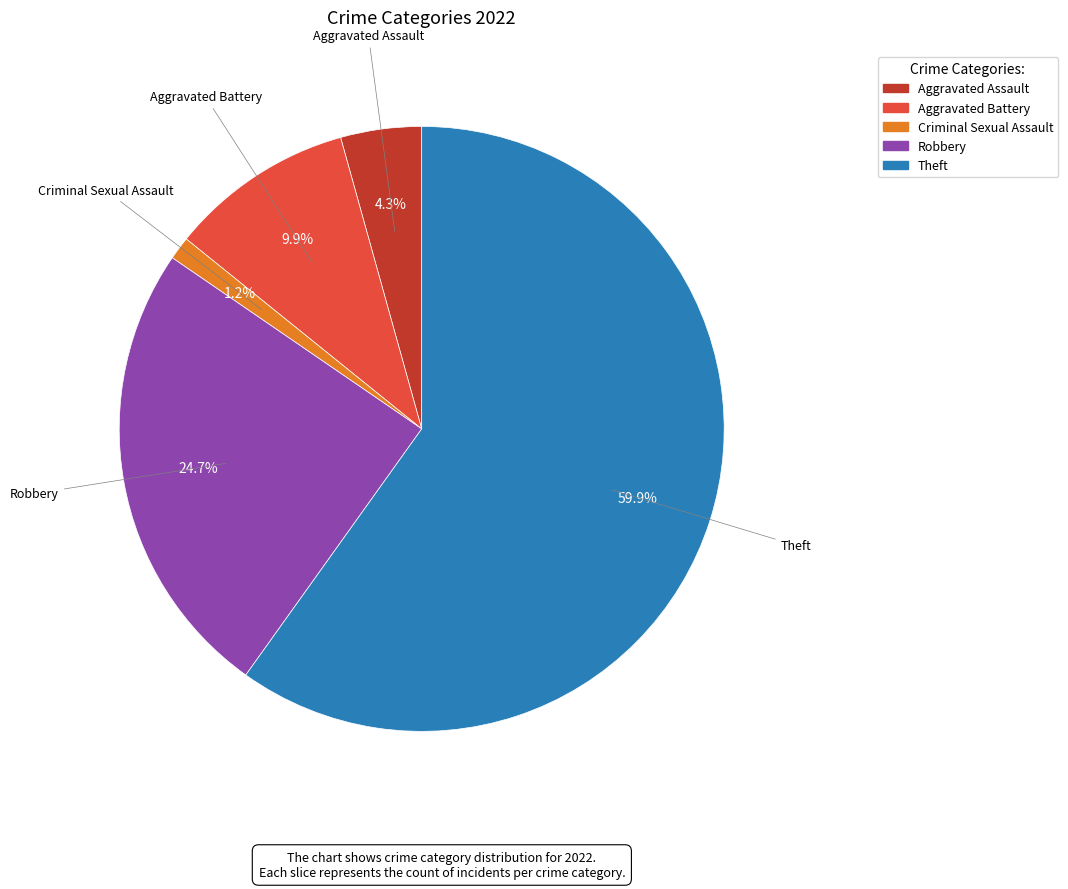

Between Aggravated Battery and Criminal Sexual Assault, which is larger?

Aggravated Battery